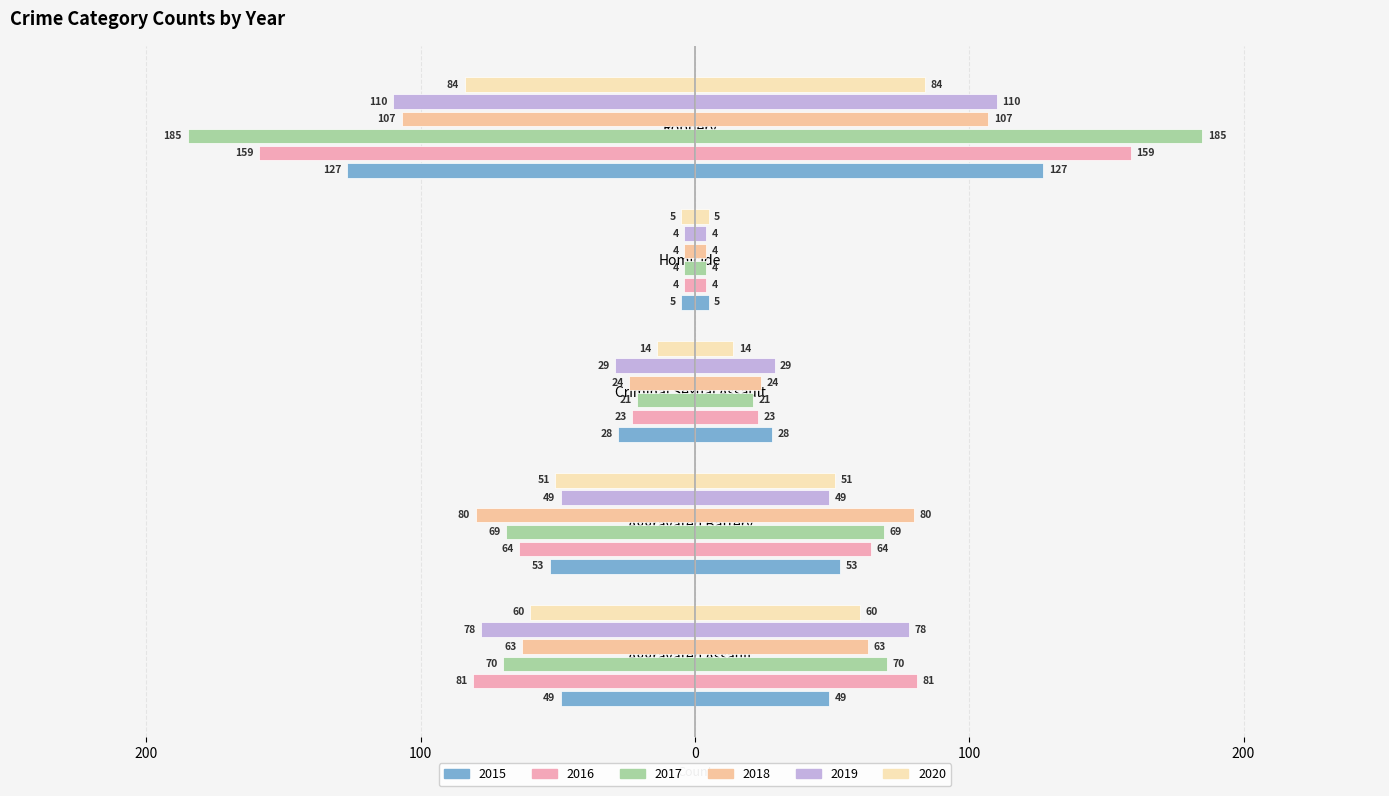

What is the sum of the 2015 values at Robbery and Aggravated Assault?

-176